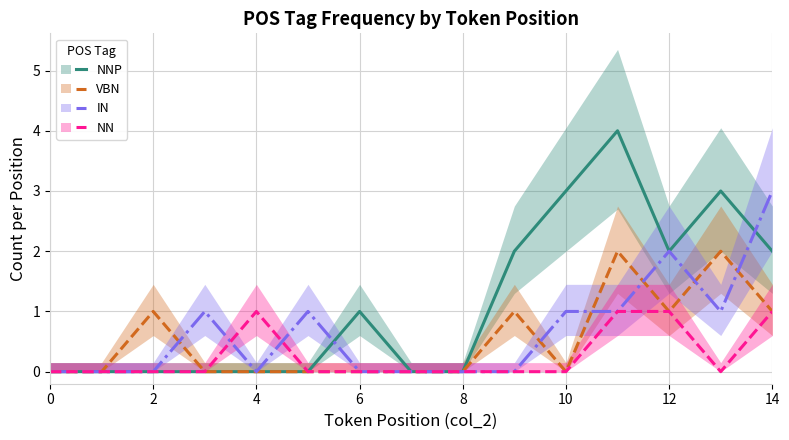

Is it true that VBN equals -1 at 0?

False